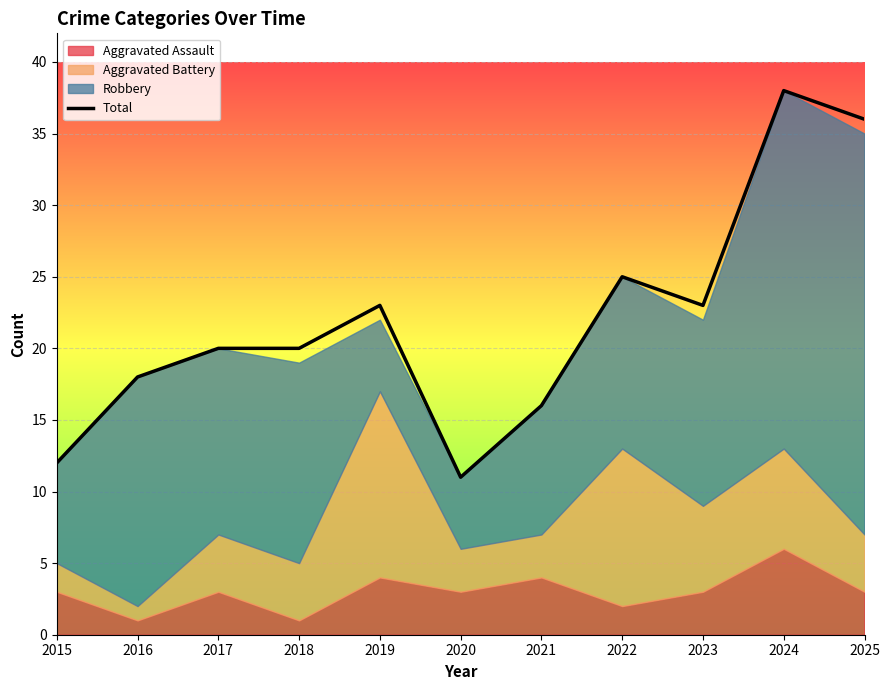

What is the difference between the values at 2022 and 2019?

2